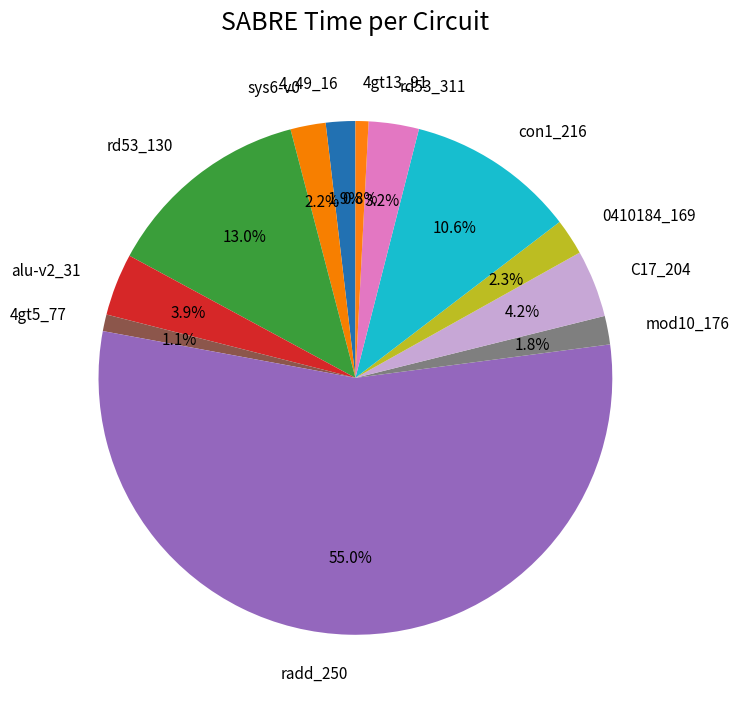

Is there a majority slice in this chart?

Yes